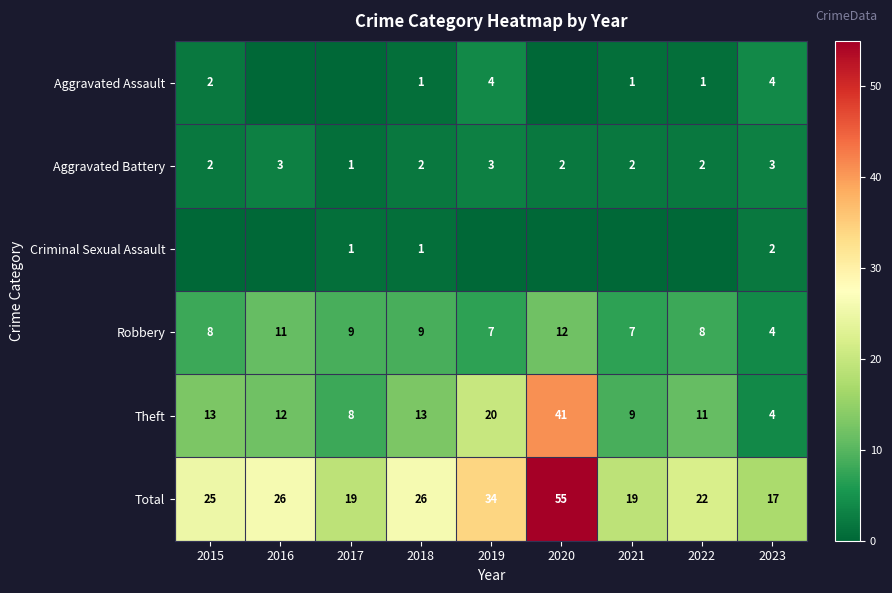

Is the value of Total at 2016 greater than the value of Theft at 2018?

Yes